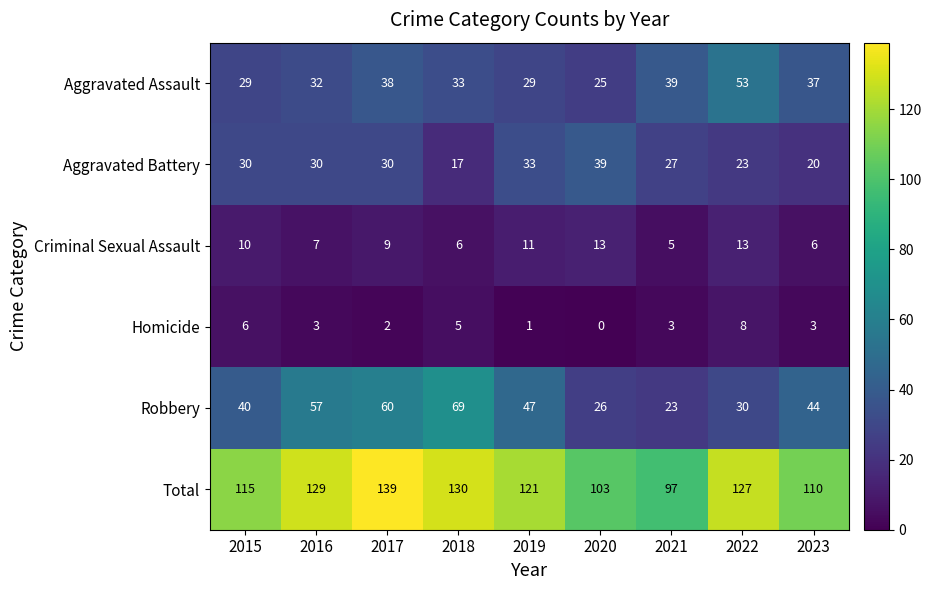

Which series has the largest total across all categories?

Total